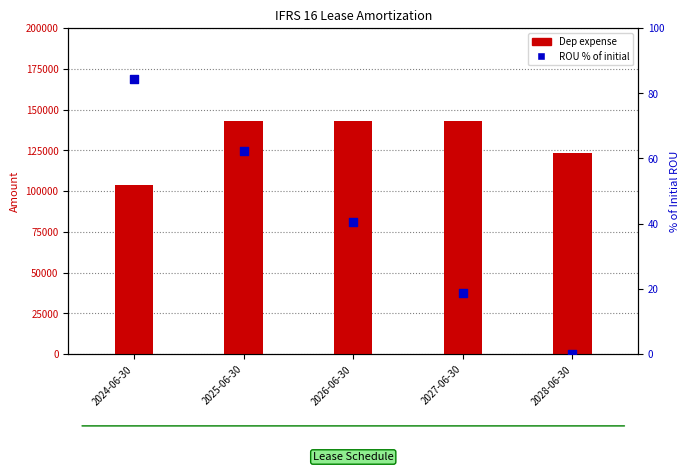

Which series has the largest total across all categories?

Dep expense